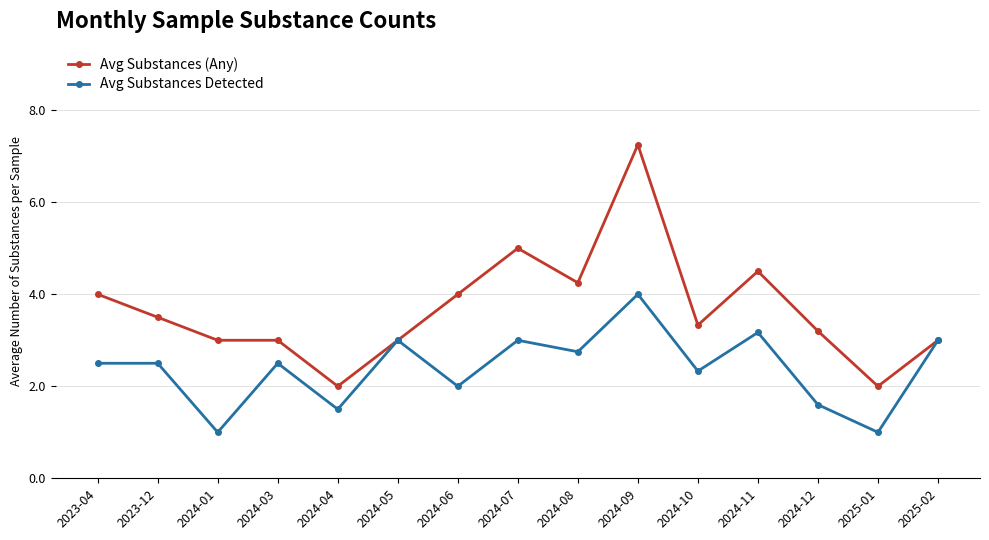

True or false: Avg Substances Detected has more than 1 points higher than both neighbors.

True